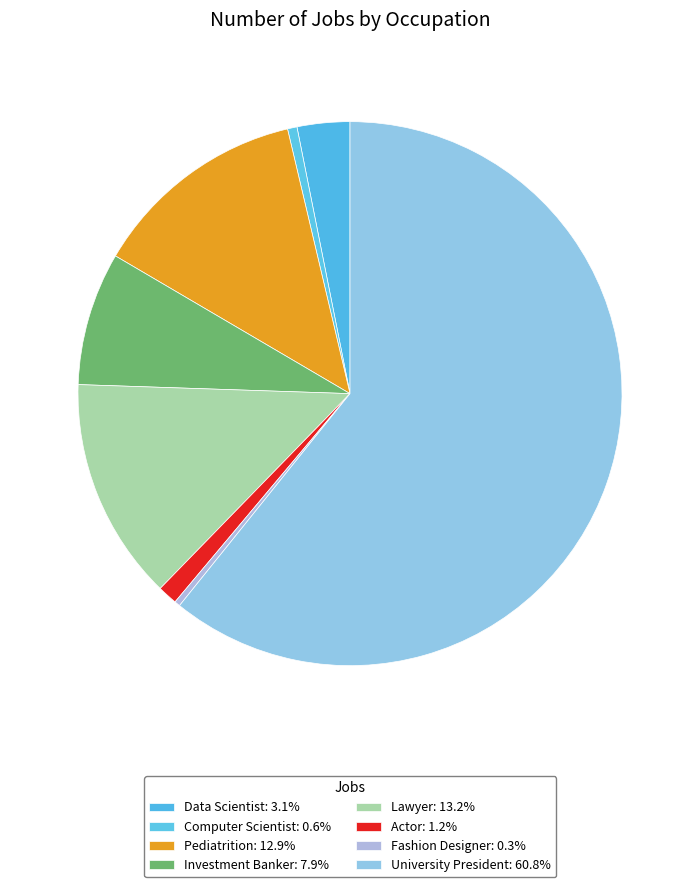

To the nearest percent, what is the combined percentage of Lawyer and Fashion Designer?

14%